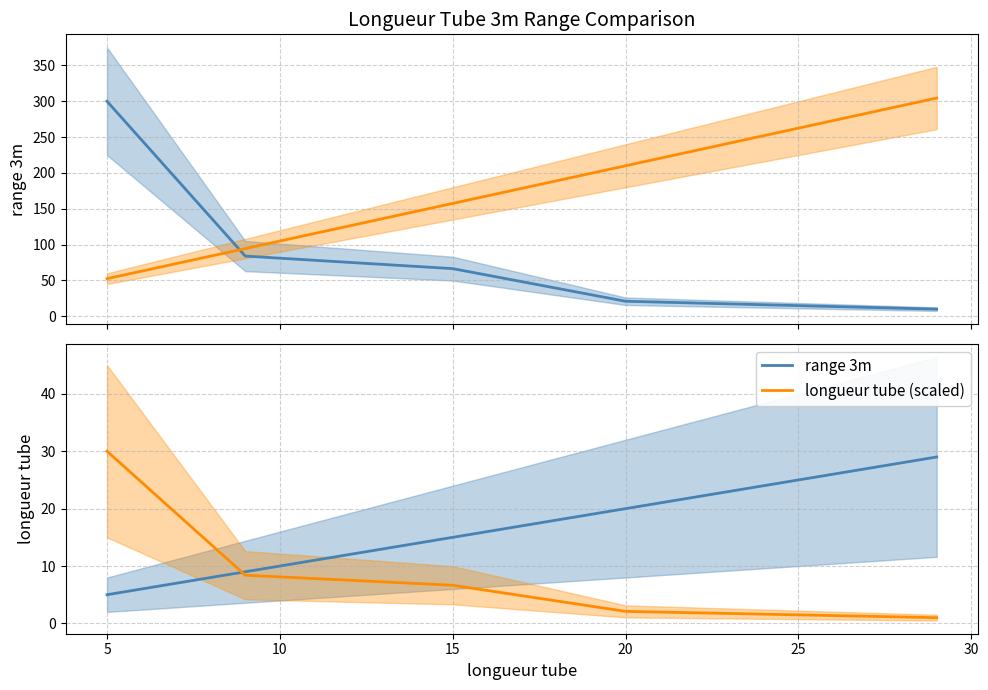

What is the difference between the second highest and second lowest values in the range 3m series?

11.0